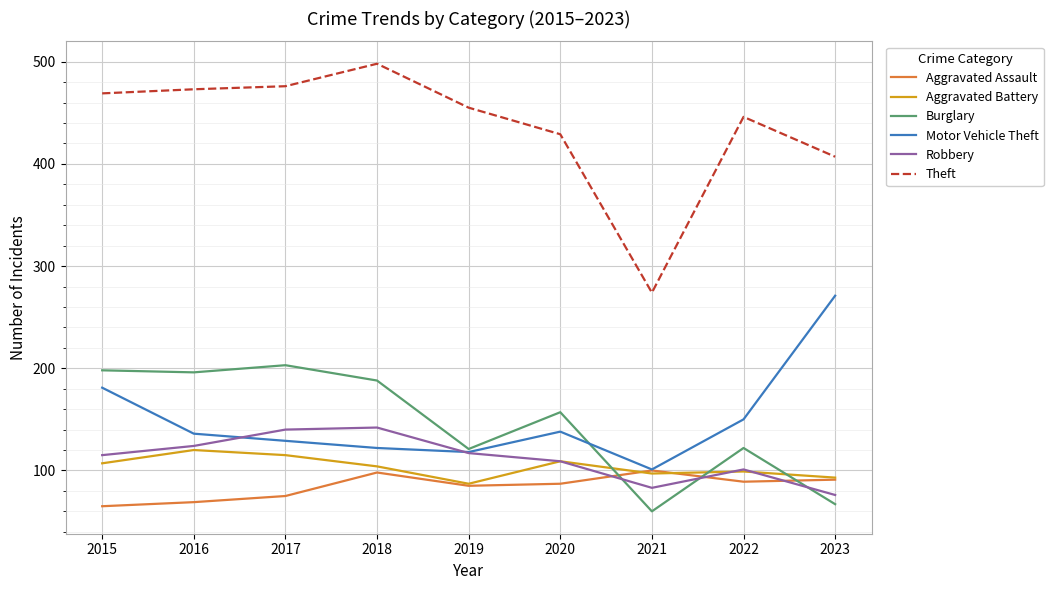

What is the spread (max minus min) of values at 2019?

370